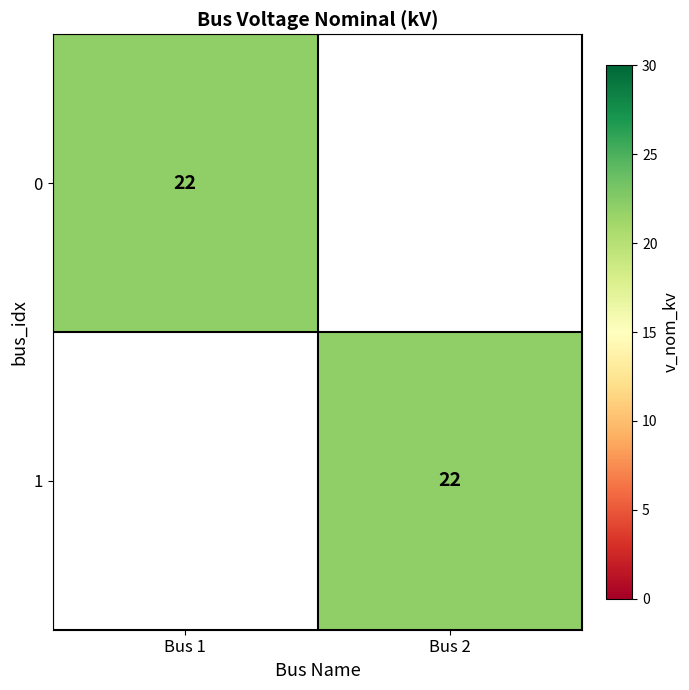

What is the spread (max minus min) of values at Bus 2?

22